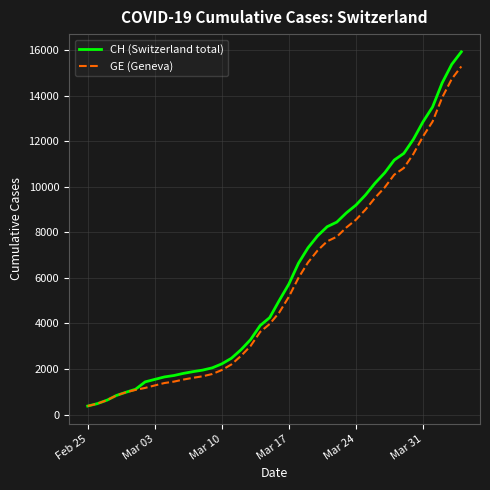

Which series has the widest spread of values?

CH (Switzerland total)